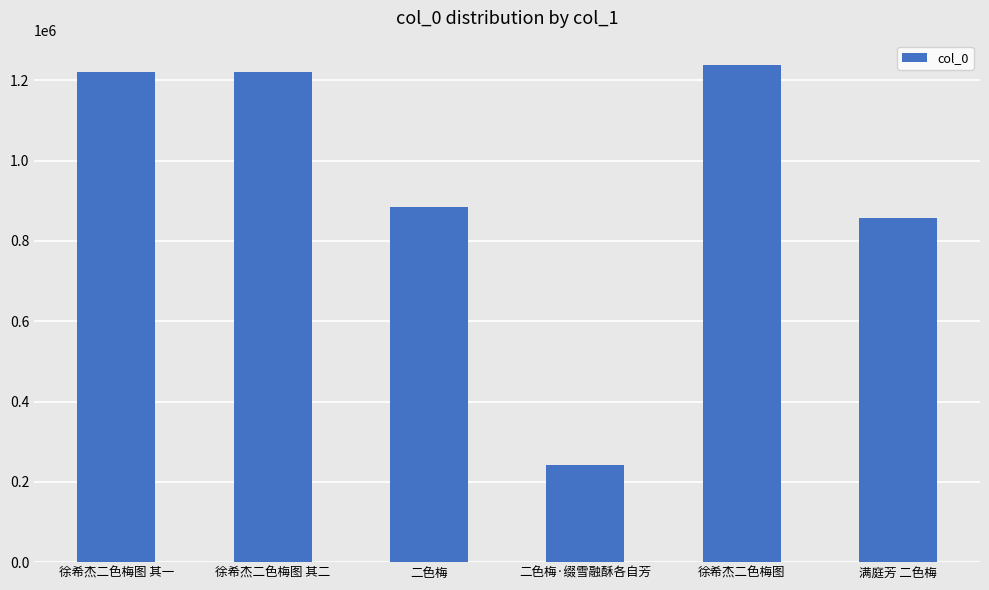

What is the difference between the maximum and minimum values?

994864